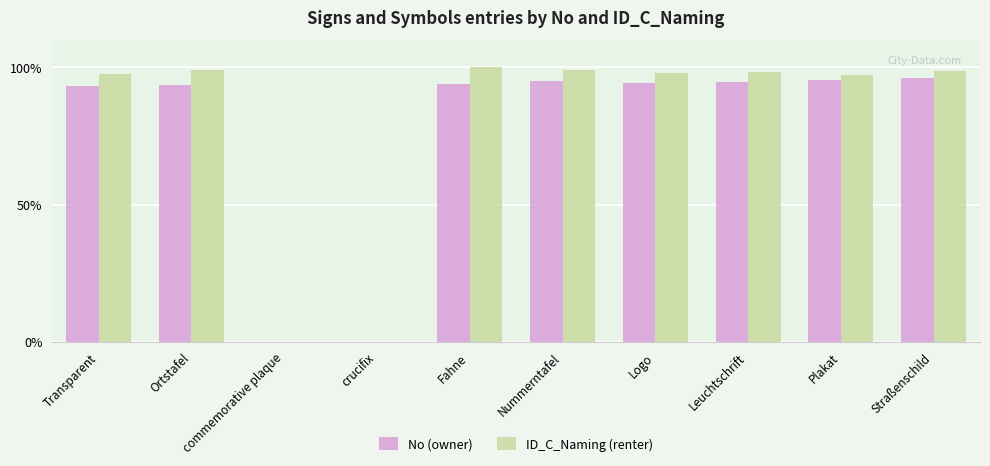

Read the ID_C_Naming (renter) value at Plakat.

97.3